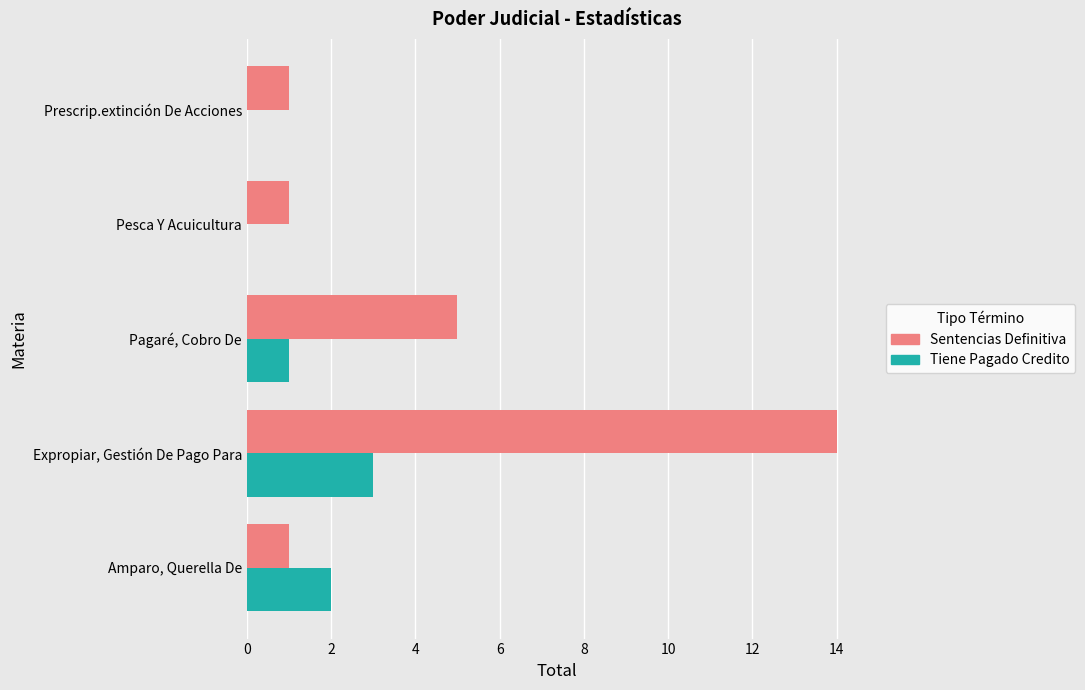

What is the sum of all Sentencias Definitiva values?

22